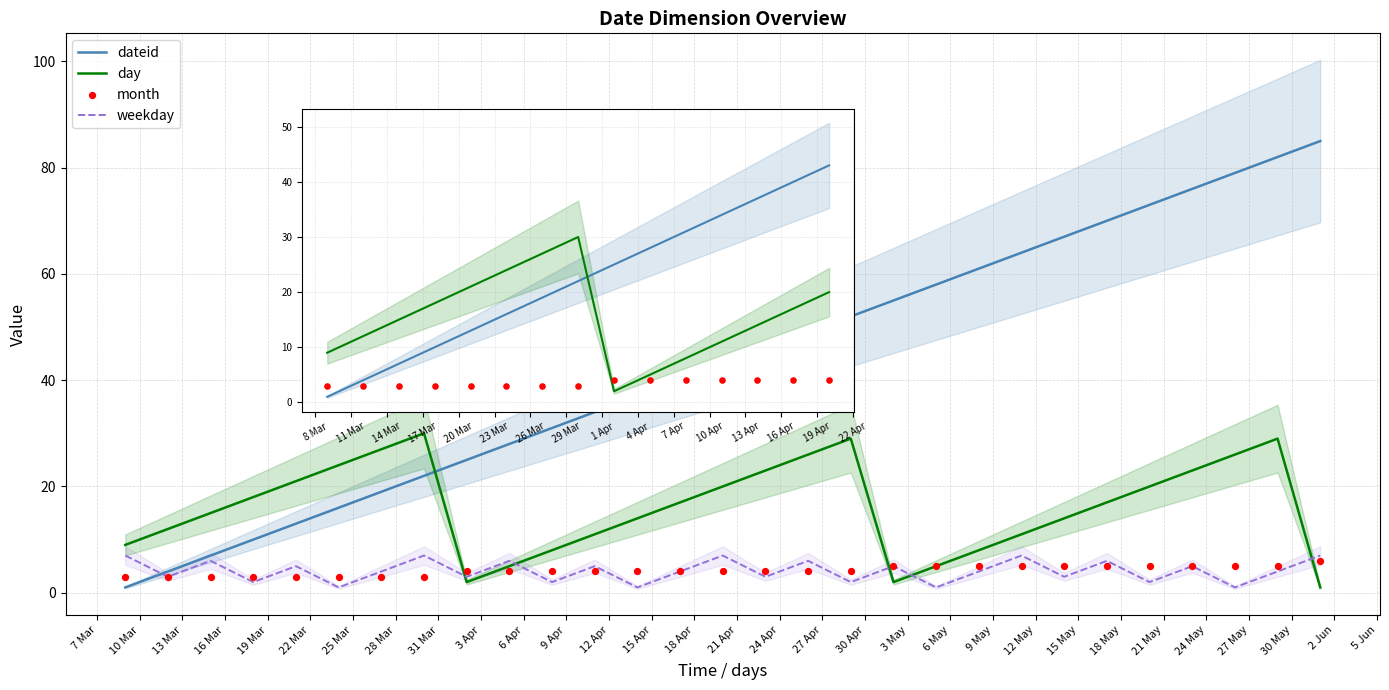

What is the total value across all series at 12 May?

89